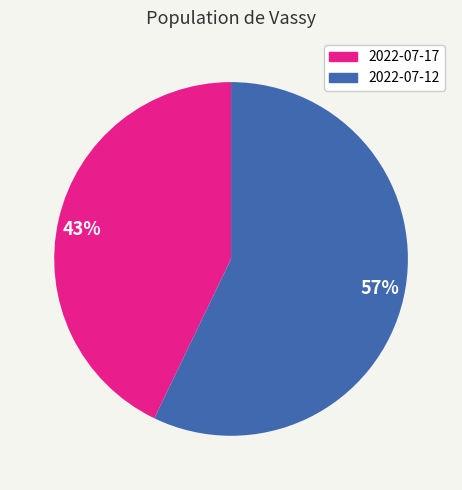

What percentage is the 43% slice, to the nearest percent?

43%